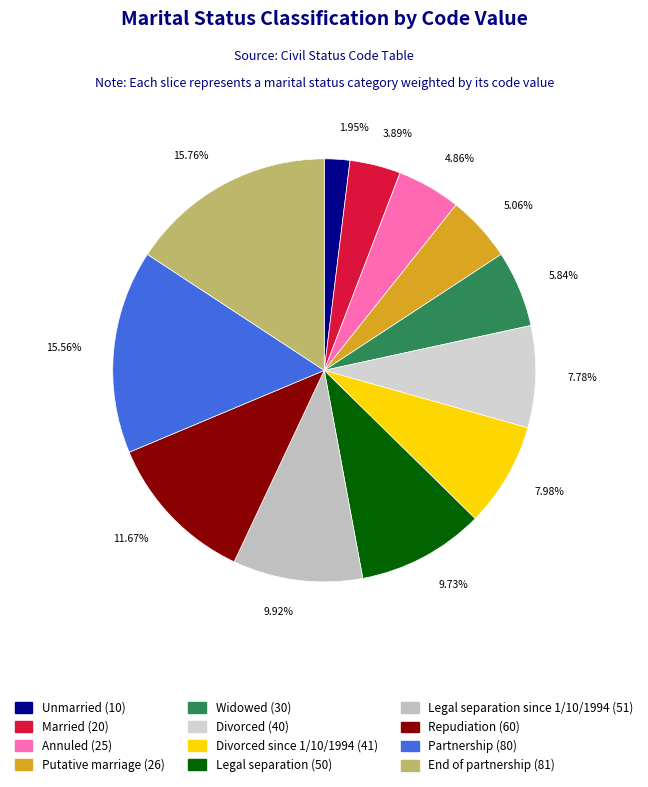

What percentage is the Partnership (80) slice, to the nearest percent?

16%